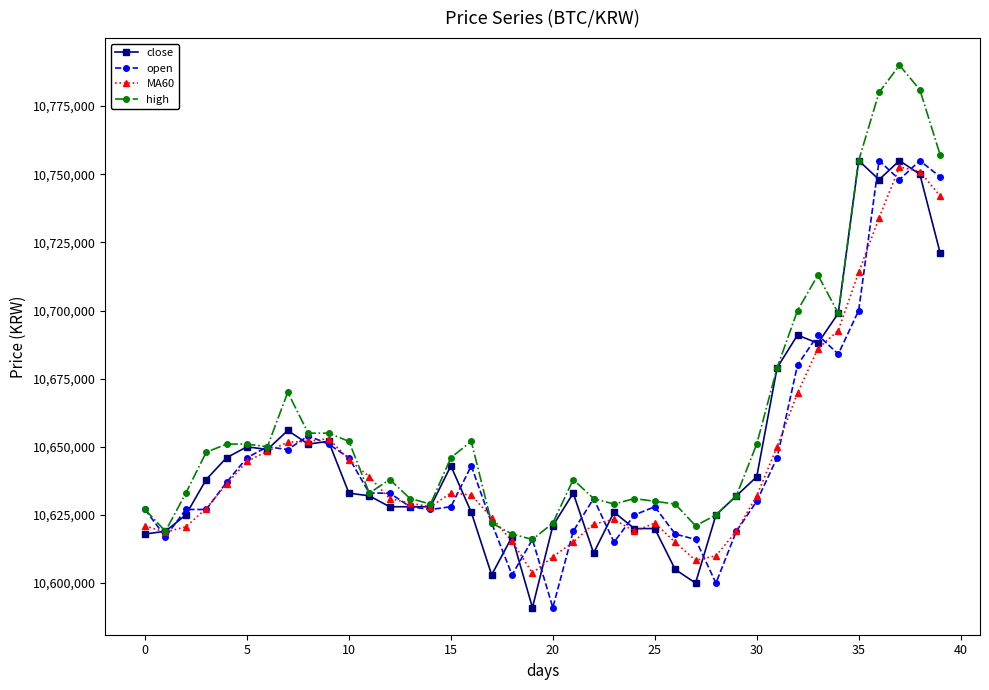

What is the minimum value shown in the chart?

10591000